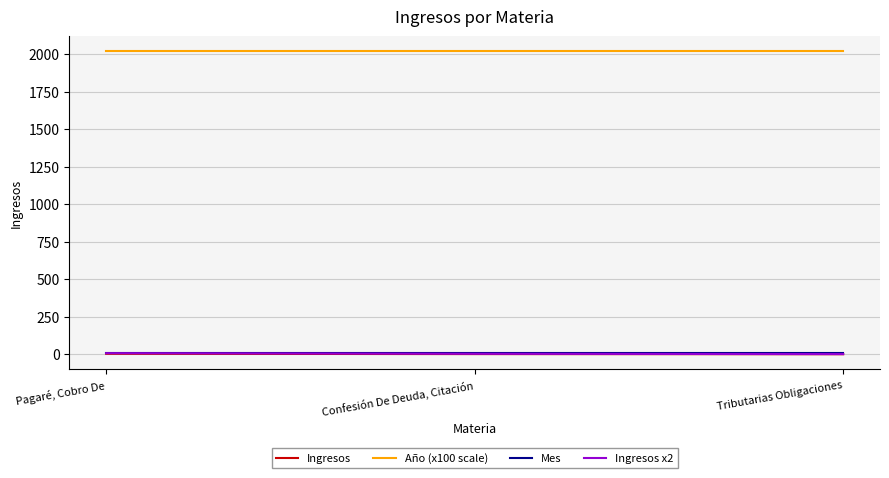

Which series has the largest total across all categories?

Año (x100 scale)